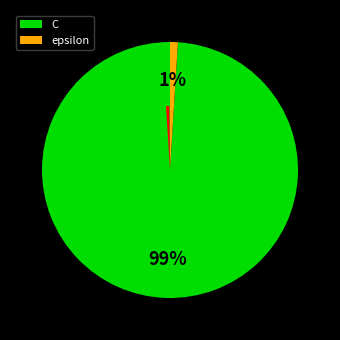

To the nearest percent, what portion does epsilon represent?

1%